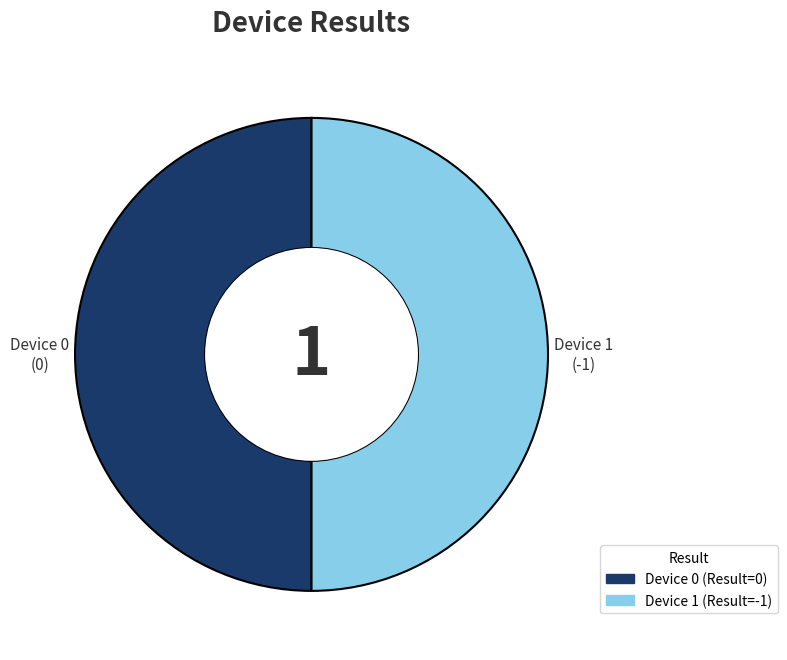

Is the sum of Device 0 and Device 1 greater than half?

Yes